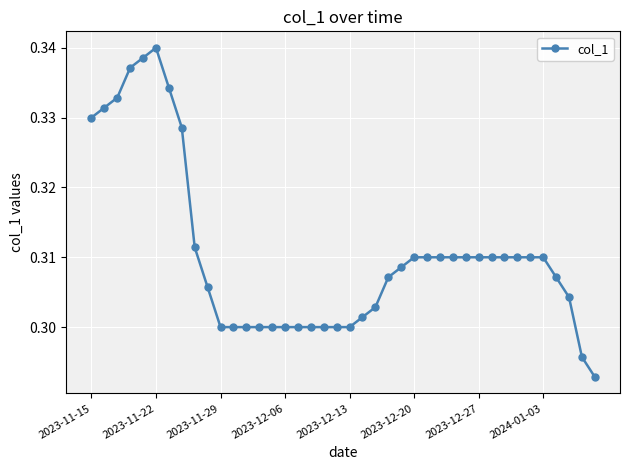

How many values are between 0 and 1?

40